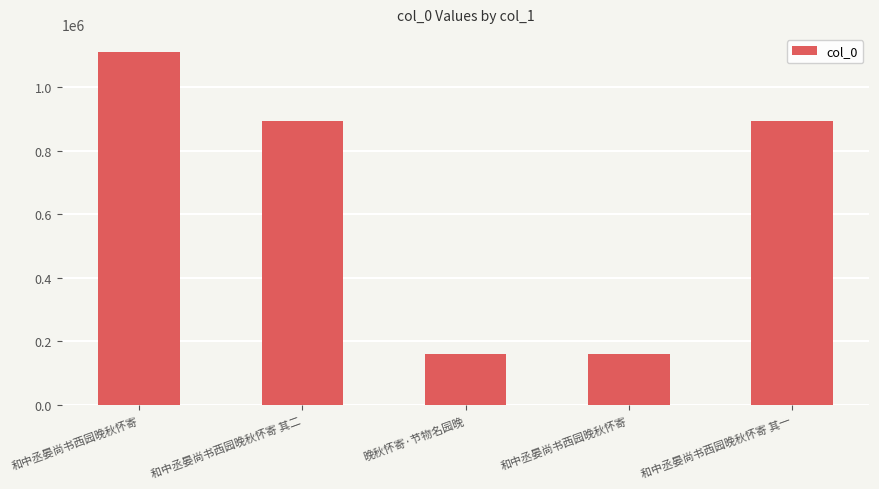

How many data points does each series have?

5